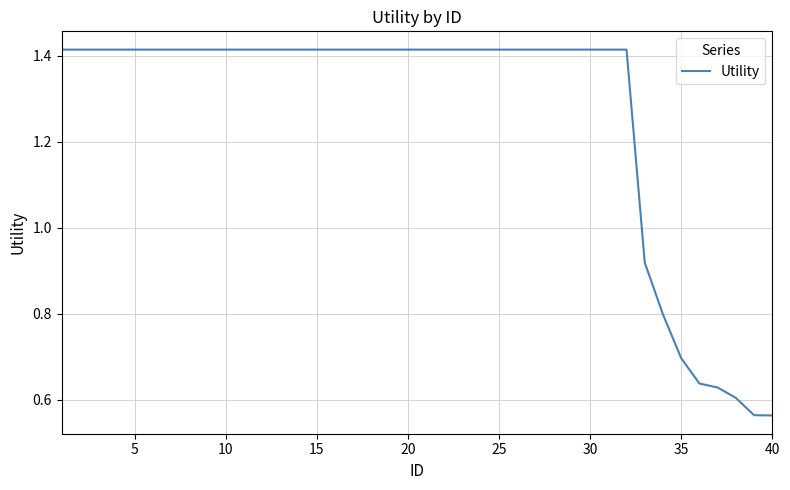

How many lines are shown in the chart?

1